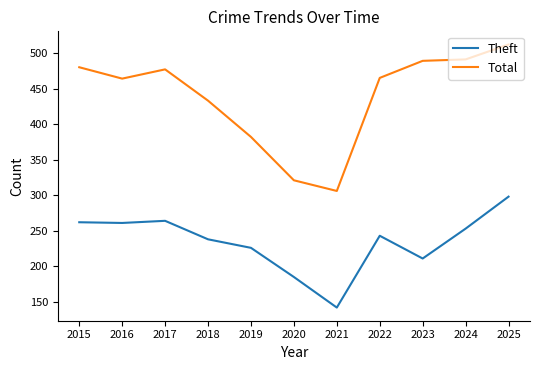

How many lines are shown in the chart?

2